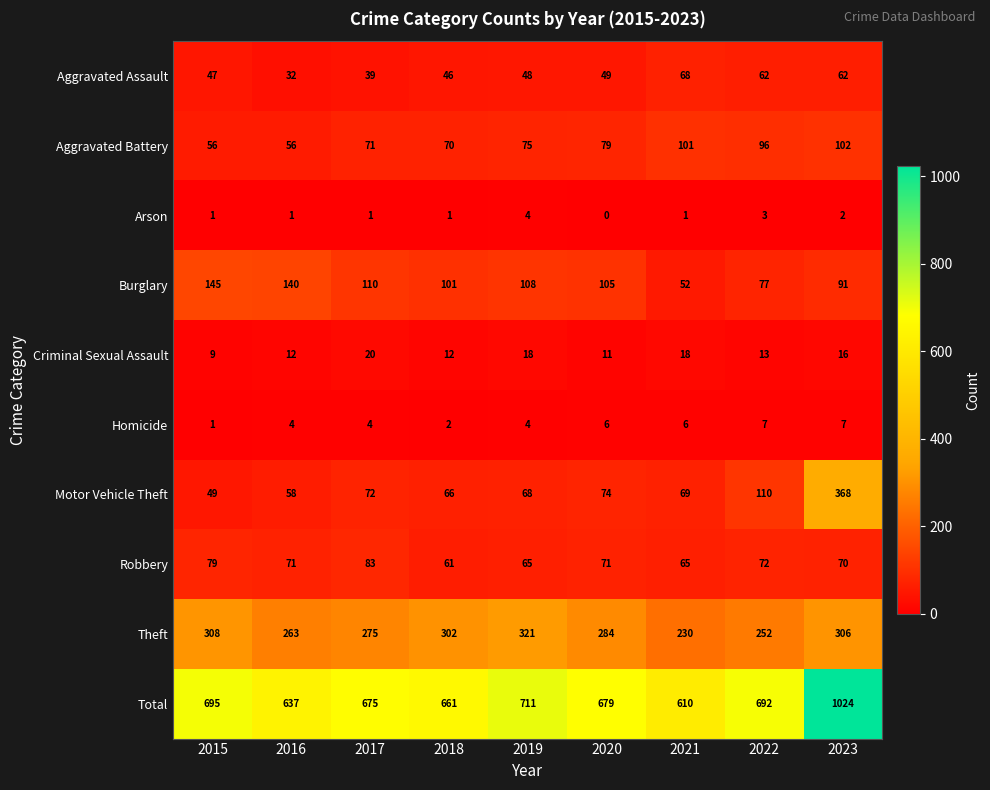

What is the sum of all Homicide values?

41